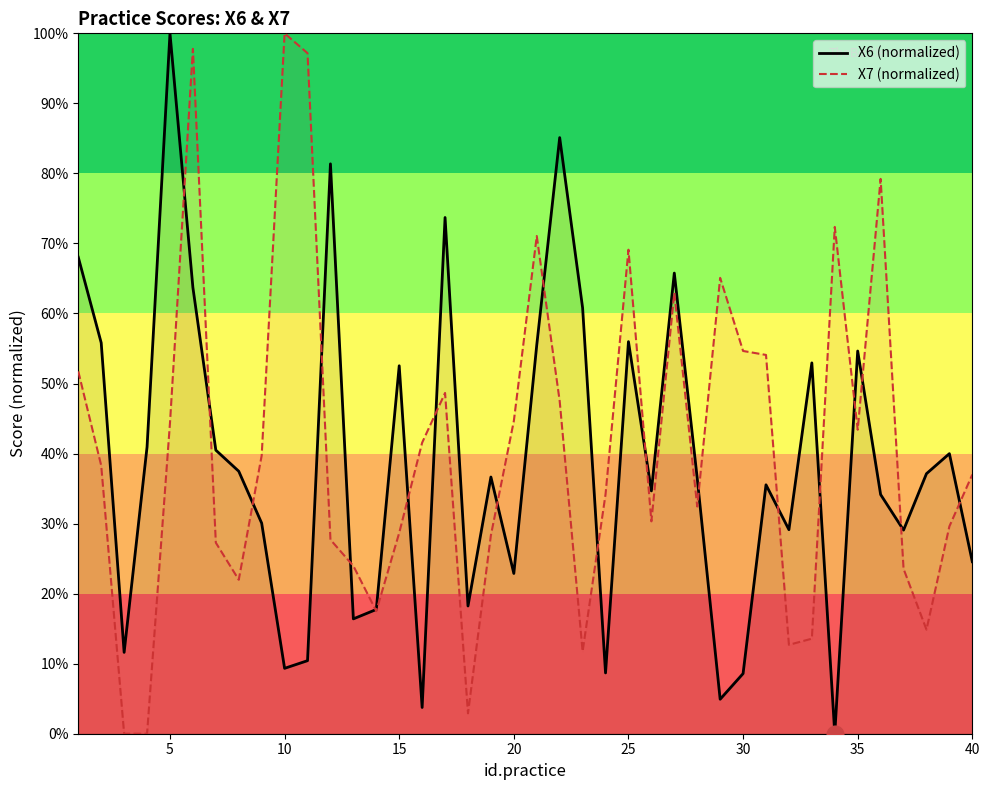

What is the maximum value shown in the chart?

100.0